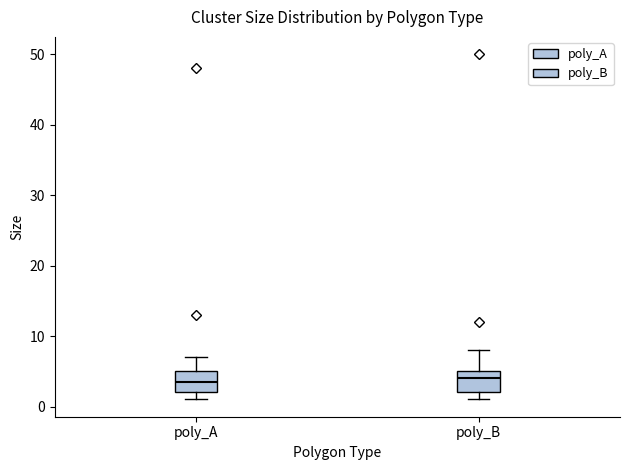

Reading left to right, transcribe this box plot: for each box, give where its median line is, the range the box spans, and where its two whiskers end, as read against the y-axis. The values are not printed on the chart, so give them approximately, as read against the axis.

poly_A: median 4, box 2 to 5, whiskers 1 to 7
poly_B: median 4, box 2 to 5, whiskers 1 to 8